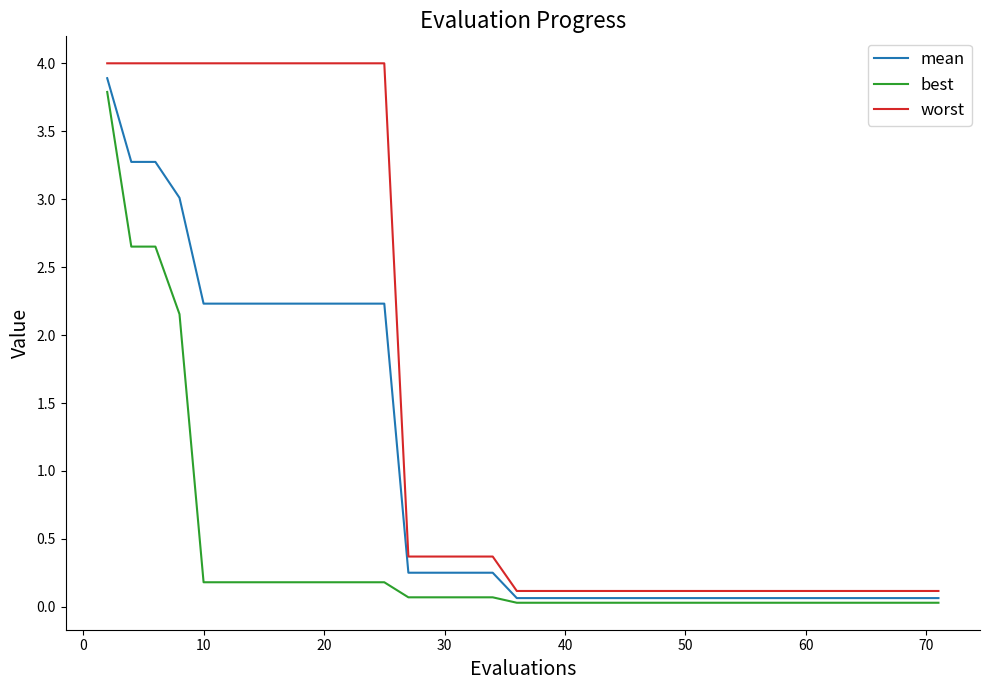

True or false: worst and best cross at least once.

False